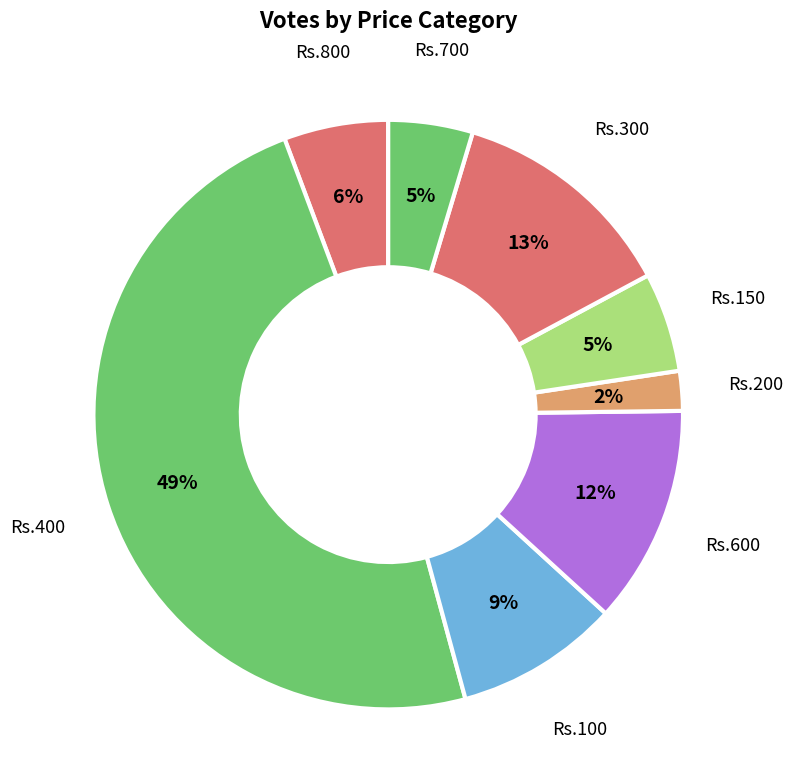

True or false: Rs.200 accounts for 2% of the total.

True